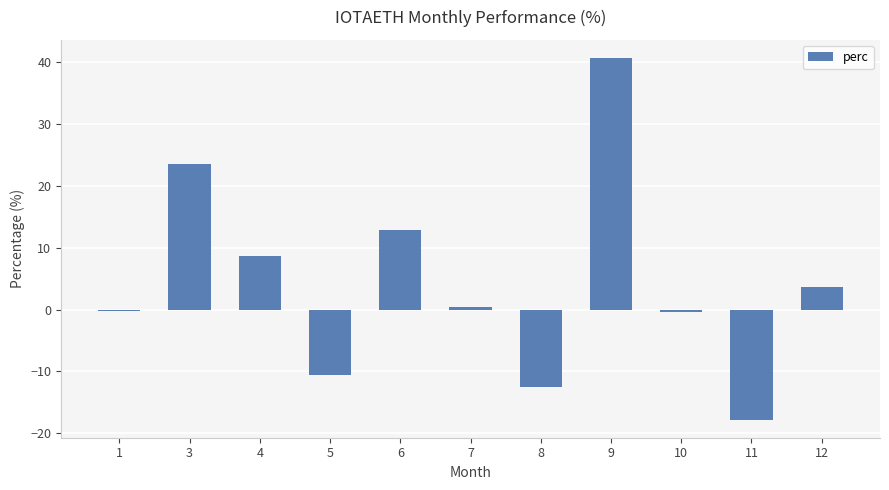

What is the value of the 11th bar from the left?

3.7